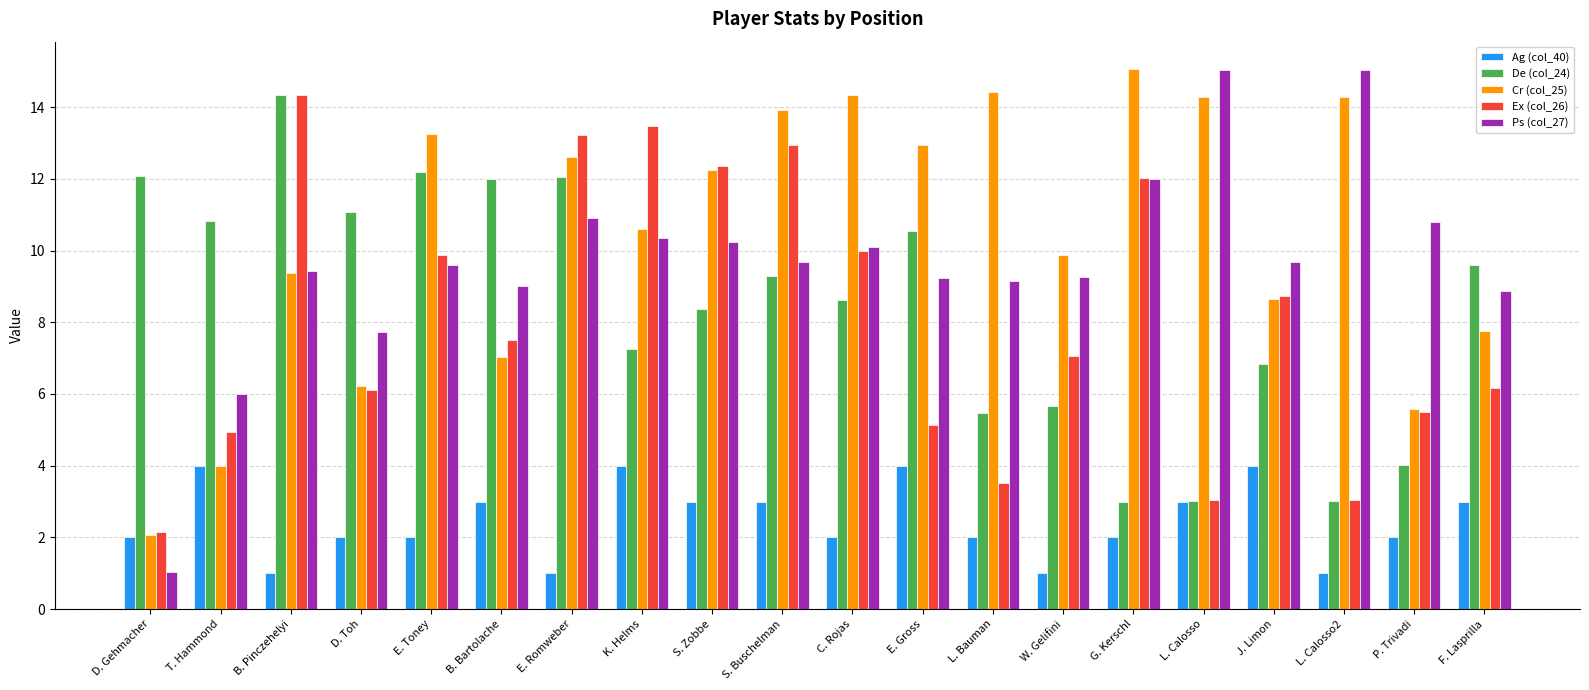

Is it true that Ex (col_26) equals 19.3 at K. Helms?

False